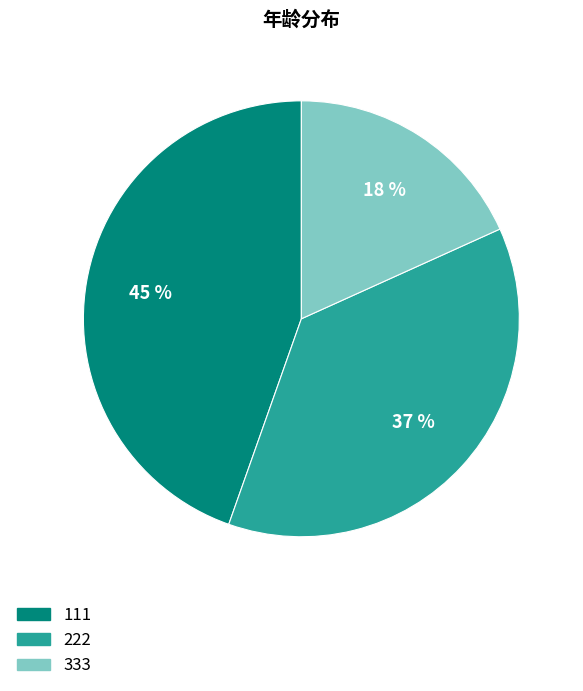

True or false: 333 accounts for 5% of the total.

False